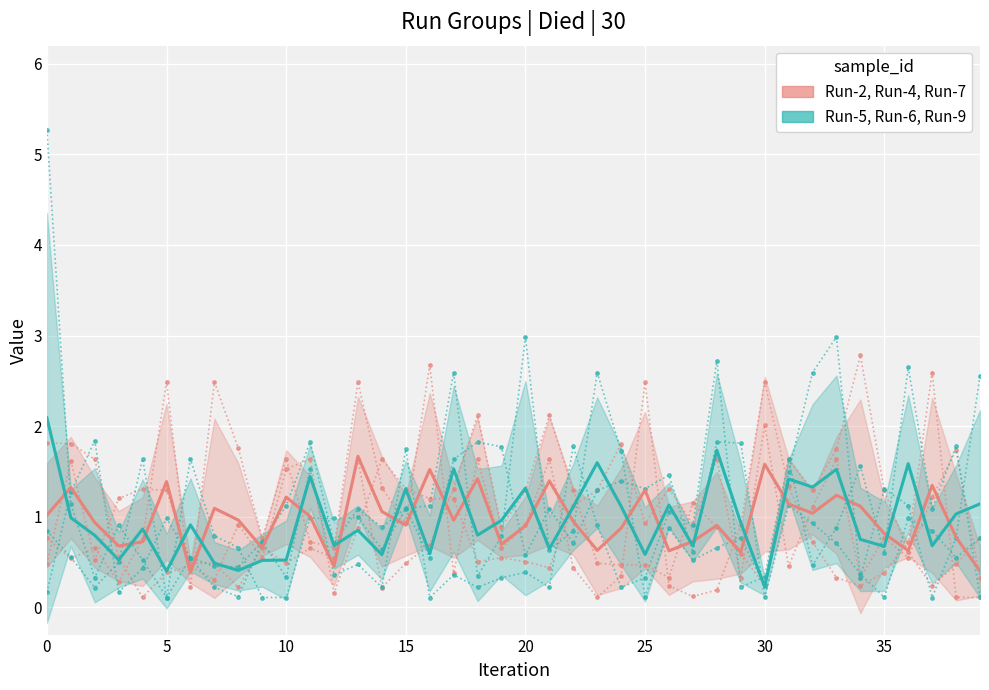

True or false: Run-2/4/7 mean and Run-5 intersect in this chart.

True